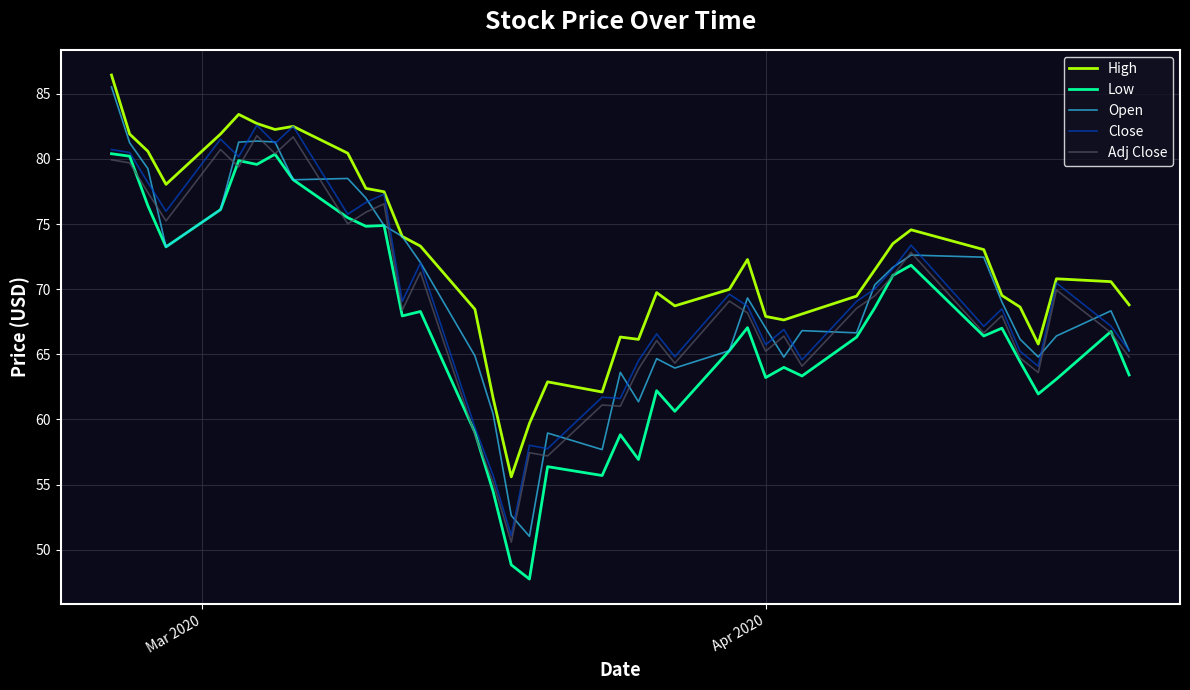

True or false: Adj Close and Close cross at least once.

False